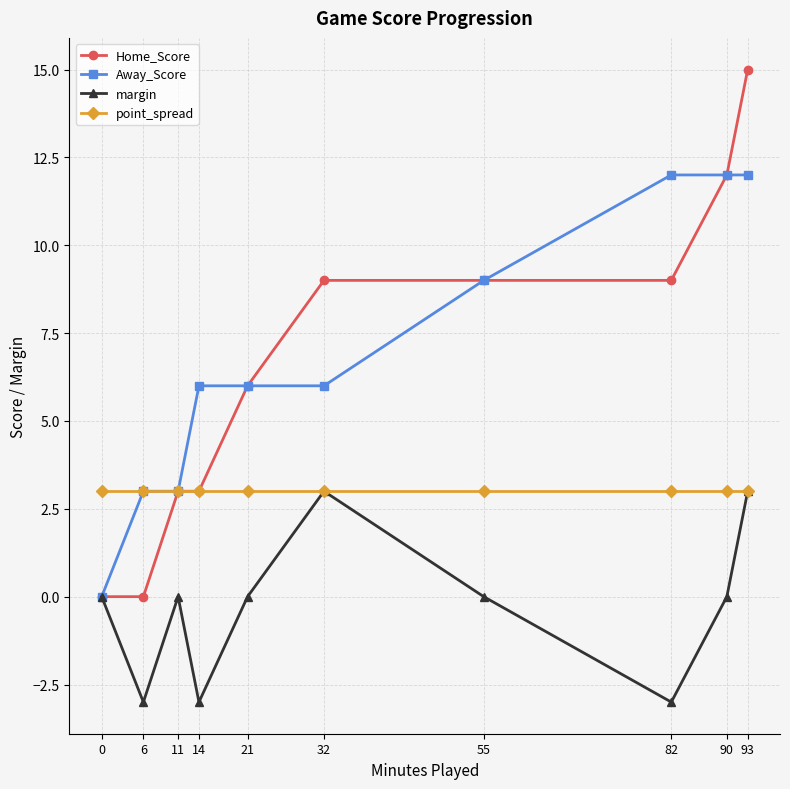

What is the spread (max minus min) of values at 82?

15